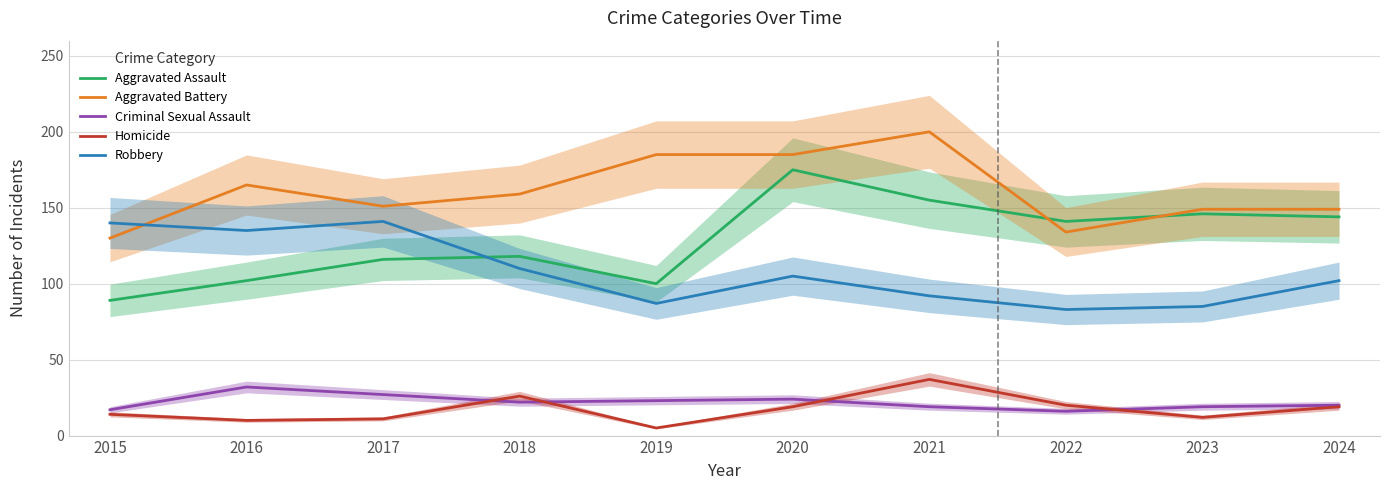

What are all the series names shown in the legend?

Aggravated Assault, Aggravated Battery, Criminal Sexual Assault, Homicide, Robbery